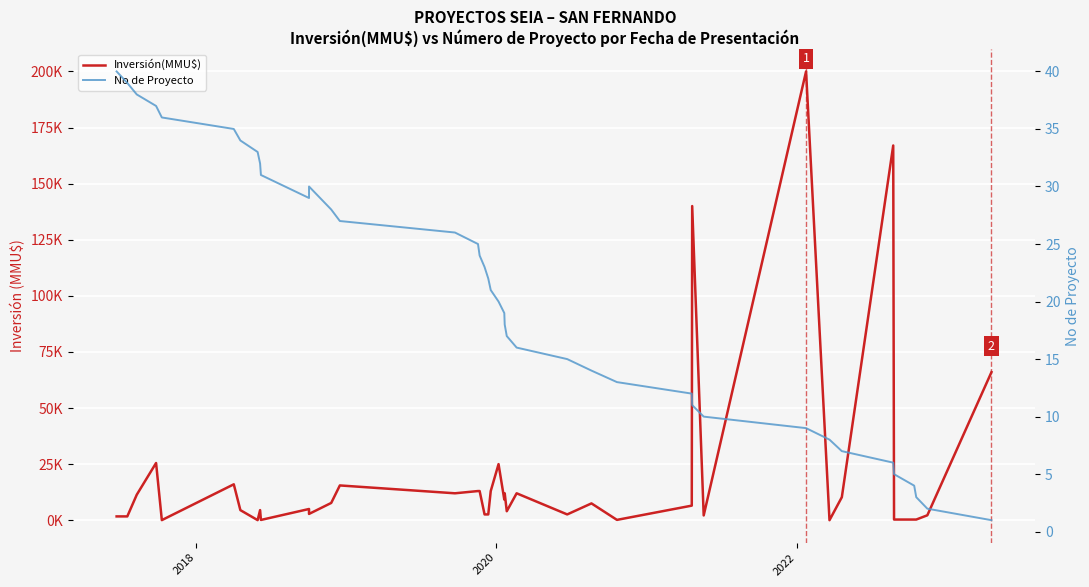

What is the maximum value shown in the chart?

200000